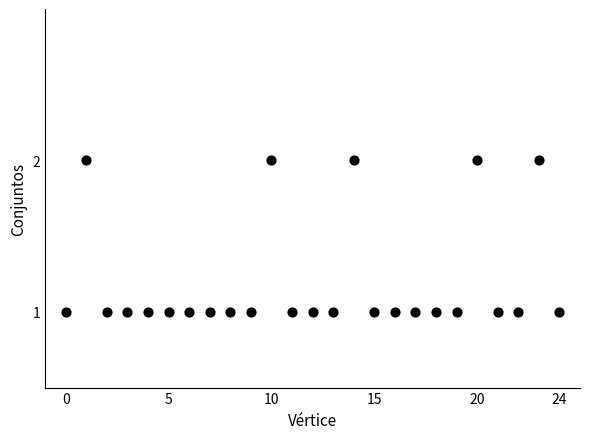

Count the number of points in this scatter plot.

25